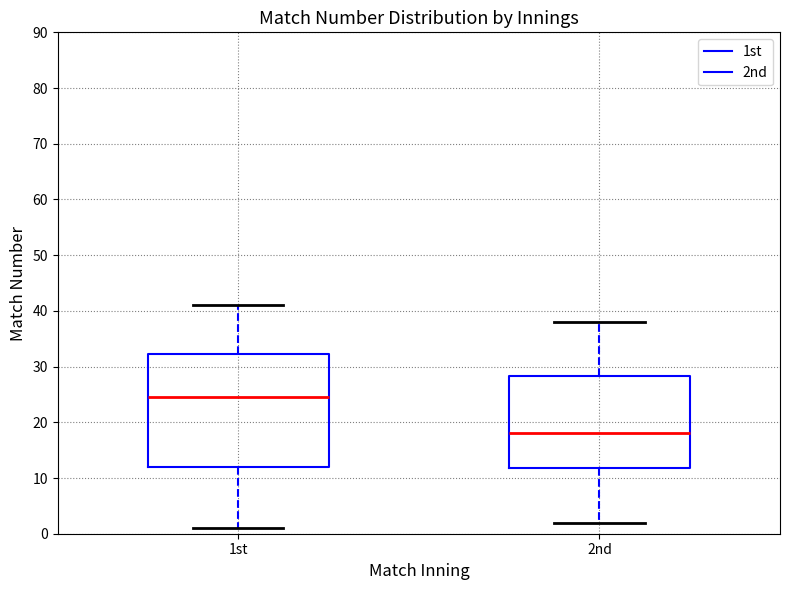

Reading left to right, transcribe this box plot: for each box, give where its median line is, the range the box spans, and where its two whiskers end, as read against the y-axis. The values are not printed on the chart, so give them approximately, as read against the axis.

1st: median 25, box 12 to 32, whiskers 1 to 41
2nd: median 18, box 12 to 28, whiskers 2 to 38